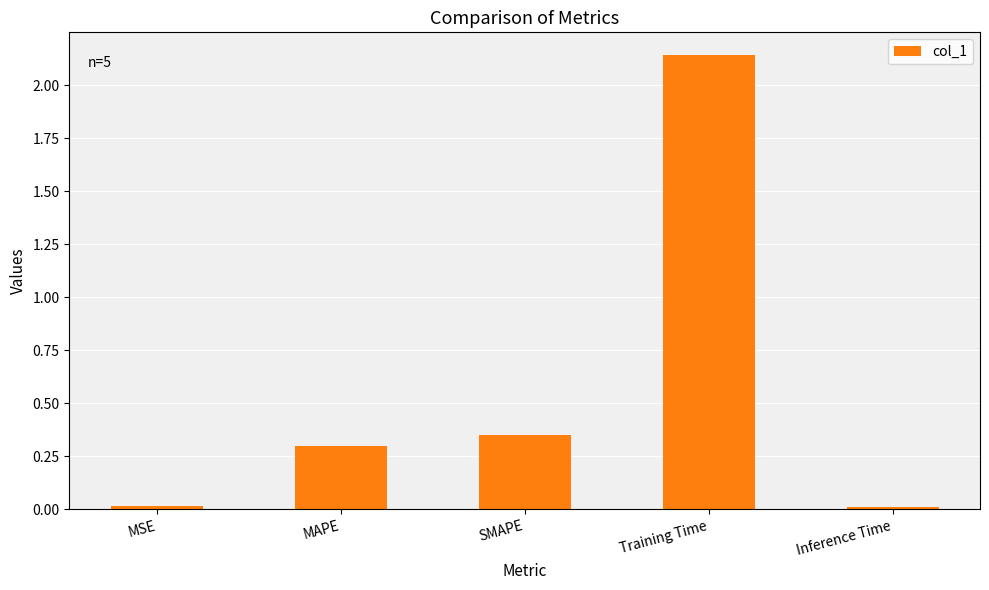

What is the label of the 1st bar from the right?

Inference Time